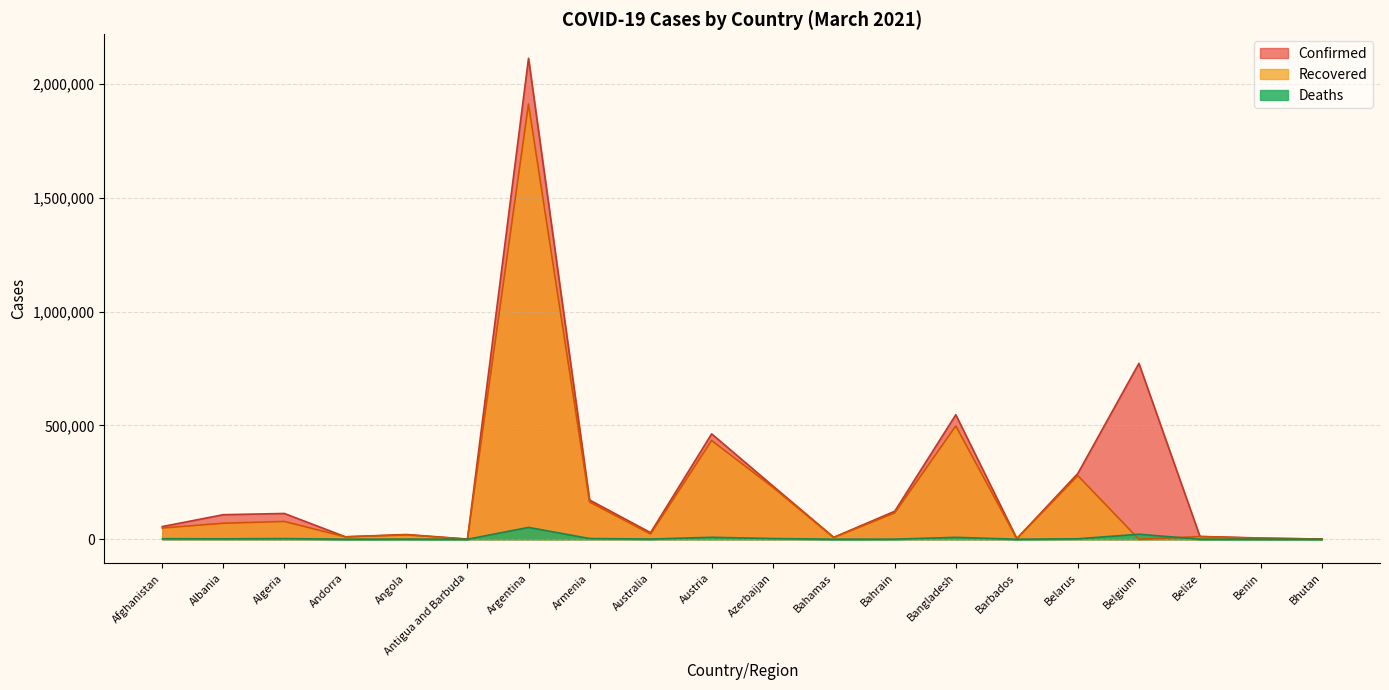

What are all the series names shown in the legend?

Confirmed, Recovered, Deaths